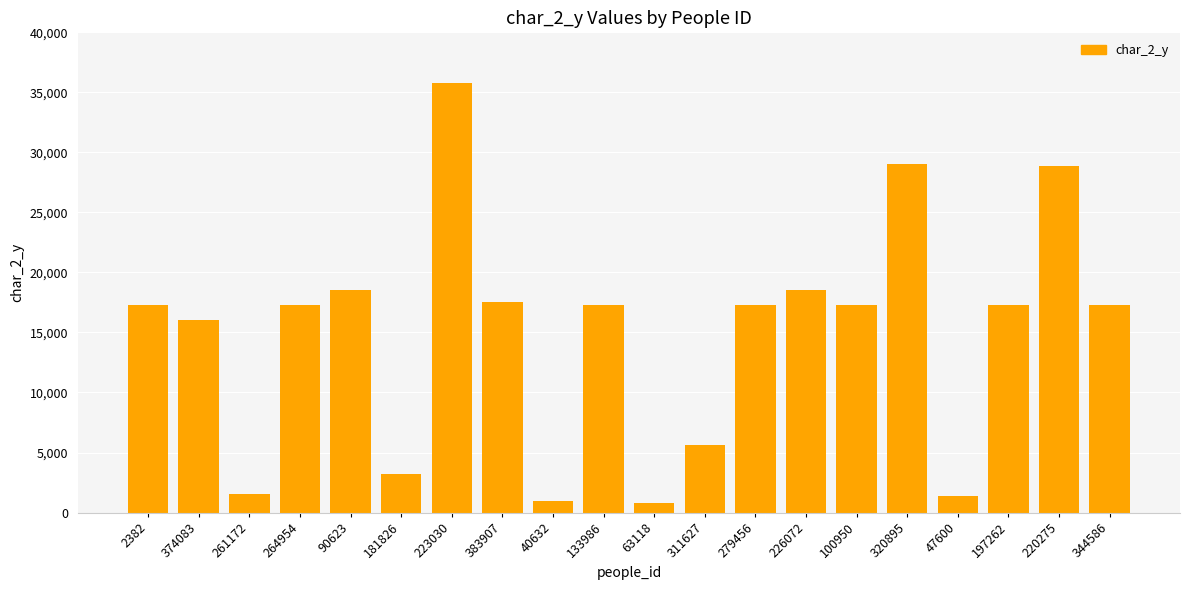

What is the change in value from 374083 to 90623?

+2477